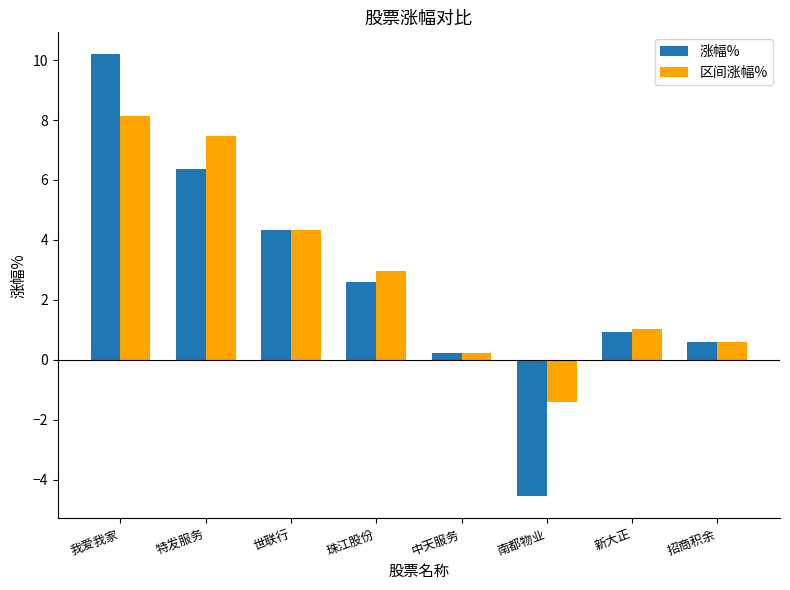

Reading left to right, transcribe all the data shown in this chart.

涨幅%: 我爱我家=10.2	特发服务=6.4	世联行=4.3	珠江股份=2.6	中天服务=0.2	南都物业=-4.6	新大正=0.9	招商积余=0.6
区间涨幅%: 我爱我家=8.1	特发服务=7.5	世联行=4.3	珠江股份=3.0	中天服务=0.2	南都物业=-1.4	新大正=1.0	招商积余=0.6